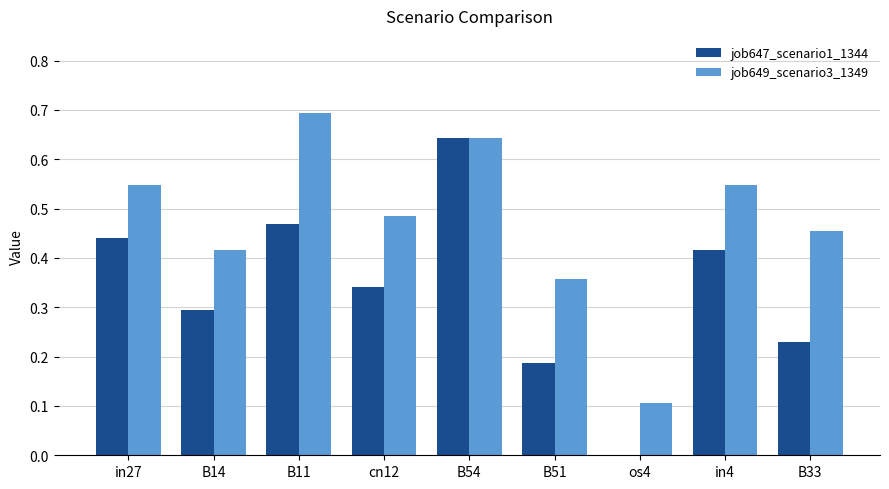

Which series changed the most between in27 and cn12?

job647_scenario1_1344